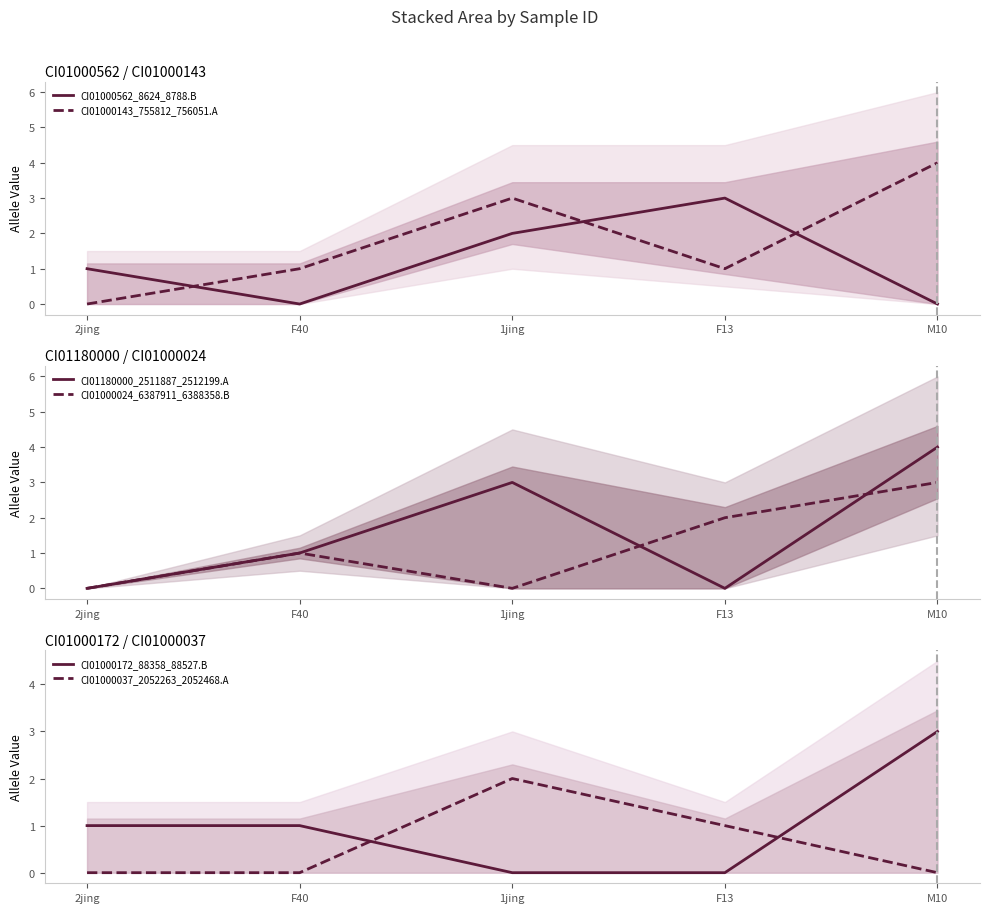

Which series changed the most between 2jing and F13?

CI01000562_8624_8788.B